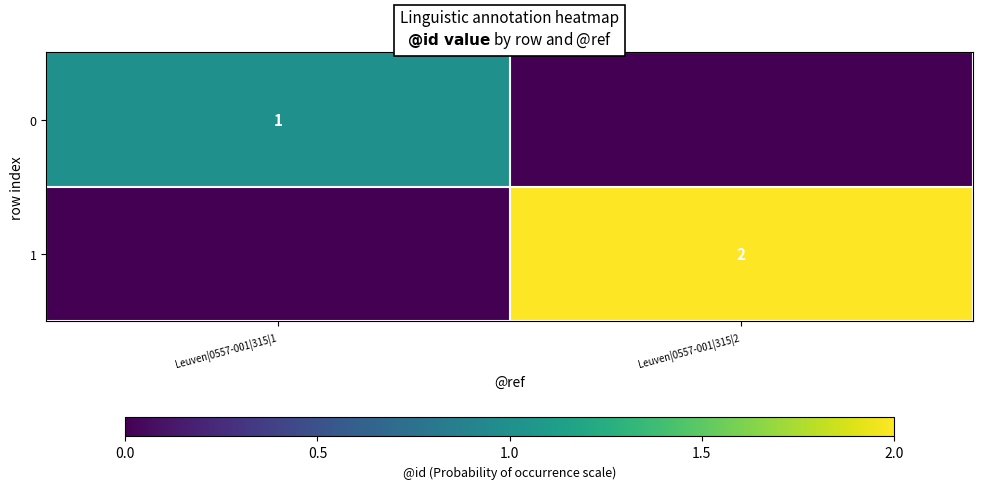

True or false: 1 has a value of 2 at Leuven|0557-001|315|2.

True